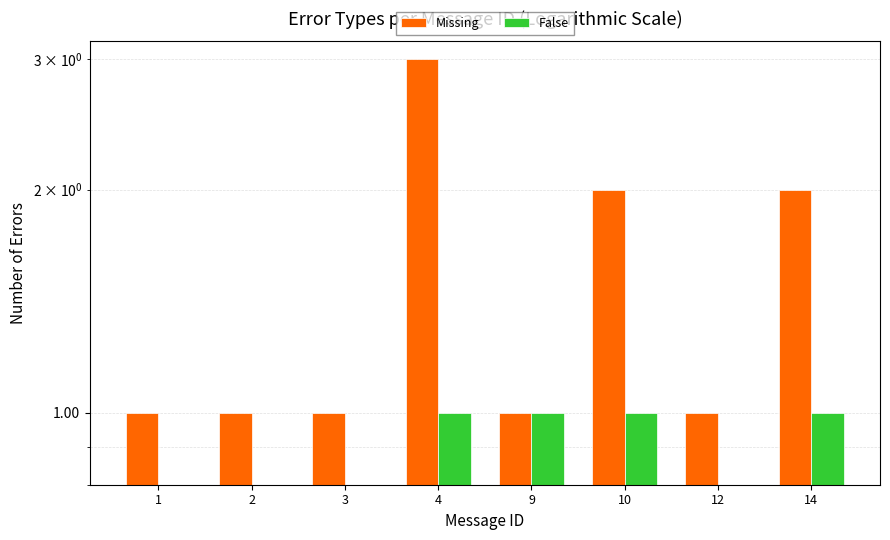

At which label does False reach its minimum?

1